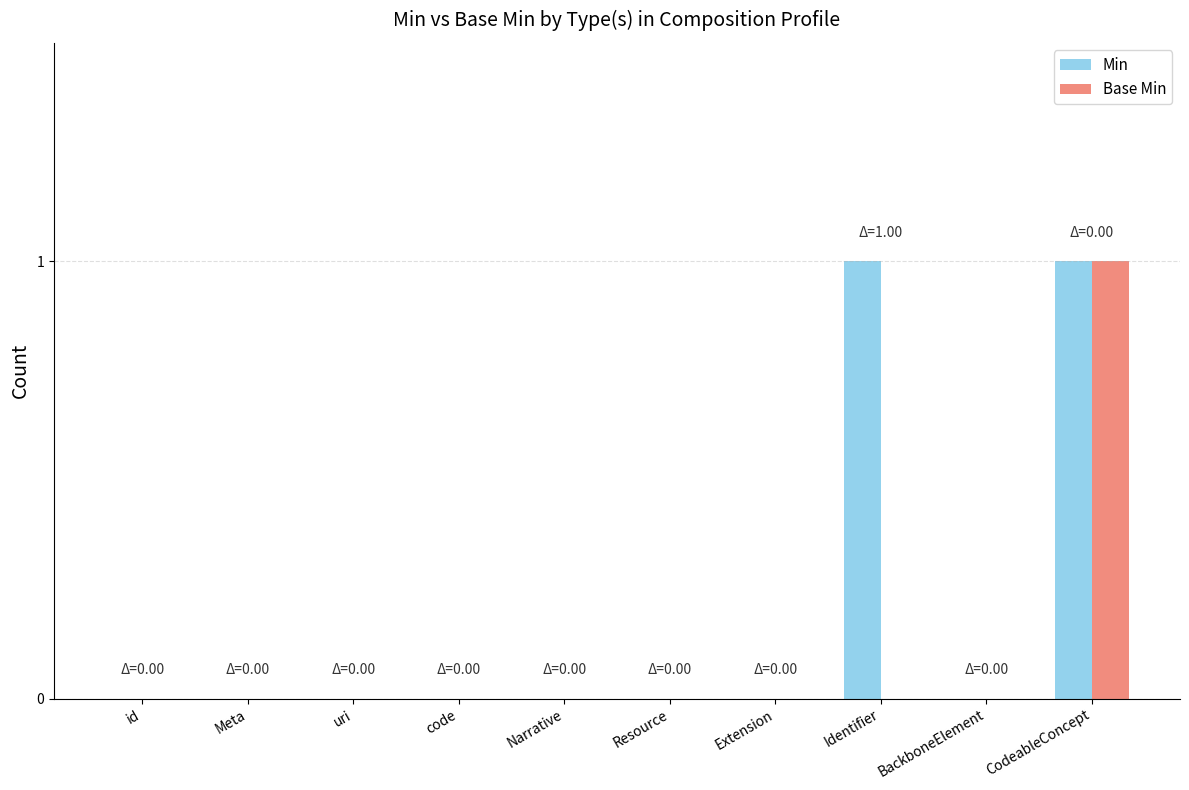

At which category is the sum across all series the highest?

CodeableConcept